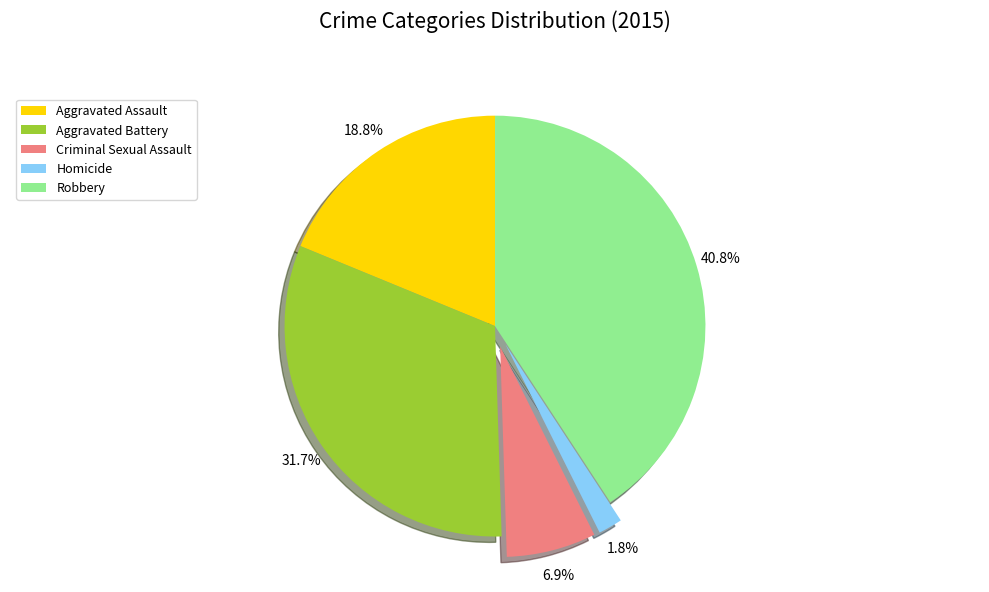

How many slices are in this pie chart?

5